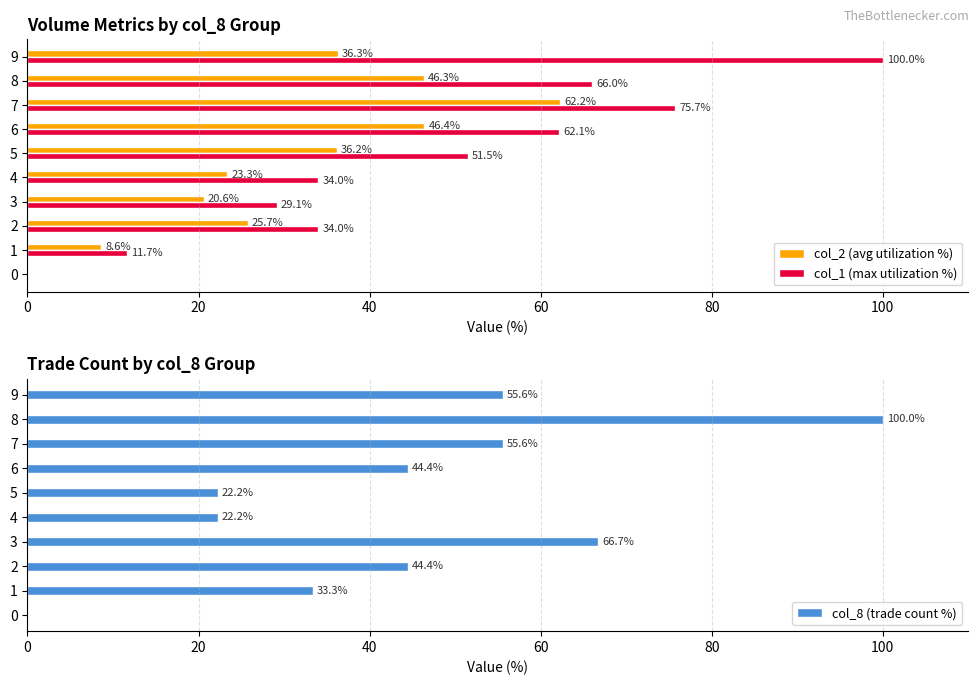

Is it true that col_1 (max utilization %) equals 34.0 at 2?

True